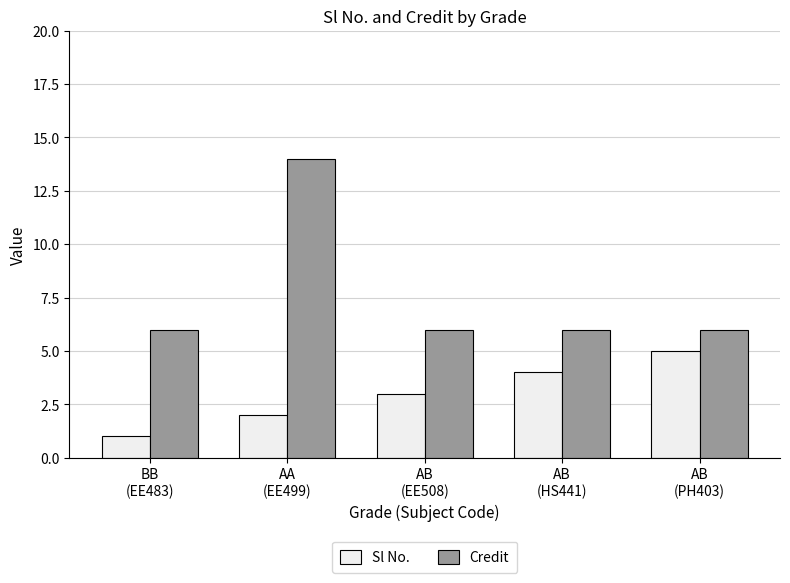

What position from the left is AB
(PH403)?

5